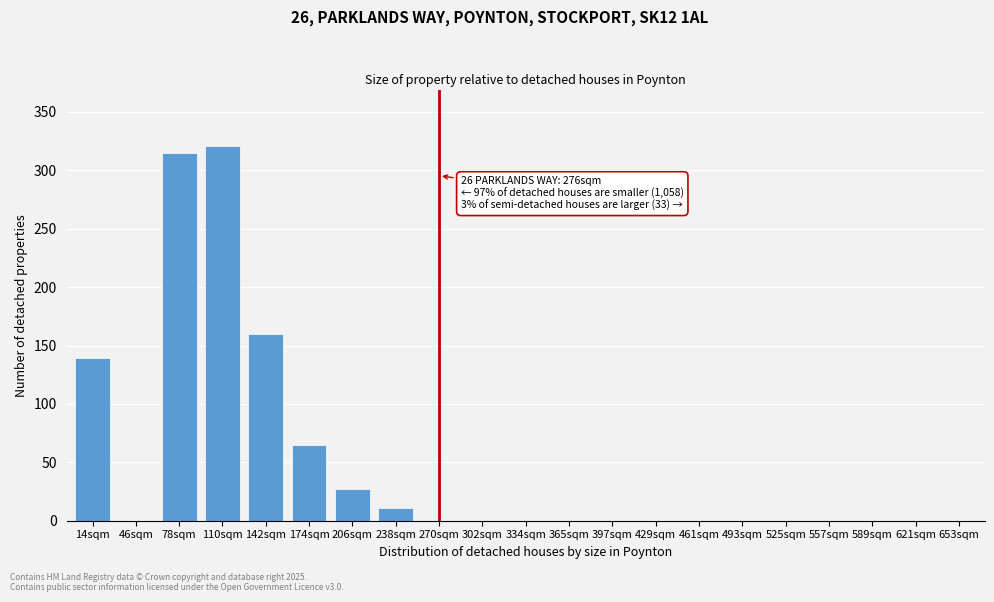

Reading left to right, extract all data points from this chart.

14sqm=139	46sqm=0	78sqm=315	110sqm=321	142sqm=160	174sqm=65	206sqm=27	238sqm=11	270sqm=0	302sqm=0	334sqm=0	365sqm=0	397sqm=0	429sqm=0	461sqm=0	493sqm=0	525sqm=0	557sqm=0	589sqm=0	621sqm=0	653sqm=0